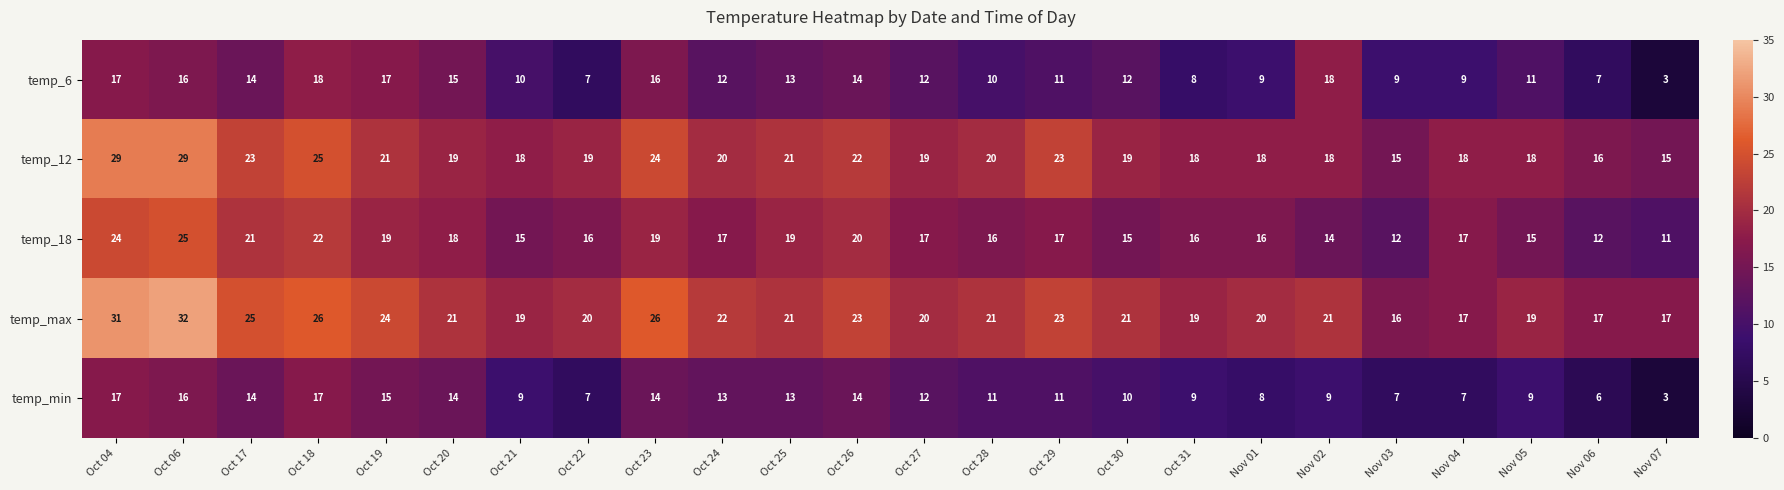

At Oct 30, list the series in order from smallest to largest.

temp_min, temp_6, temp_18, temp_12, temp_max